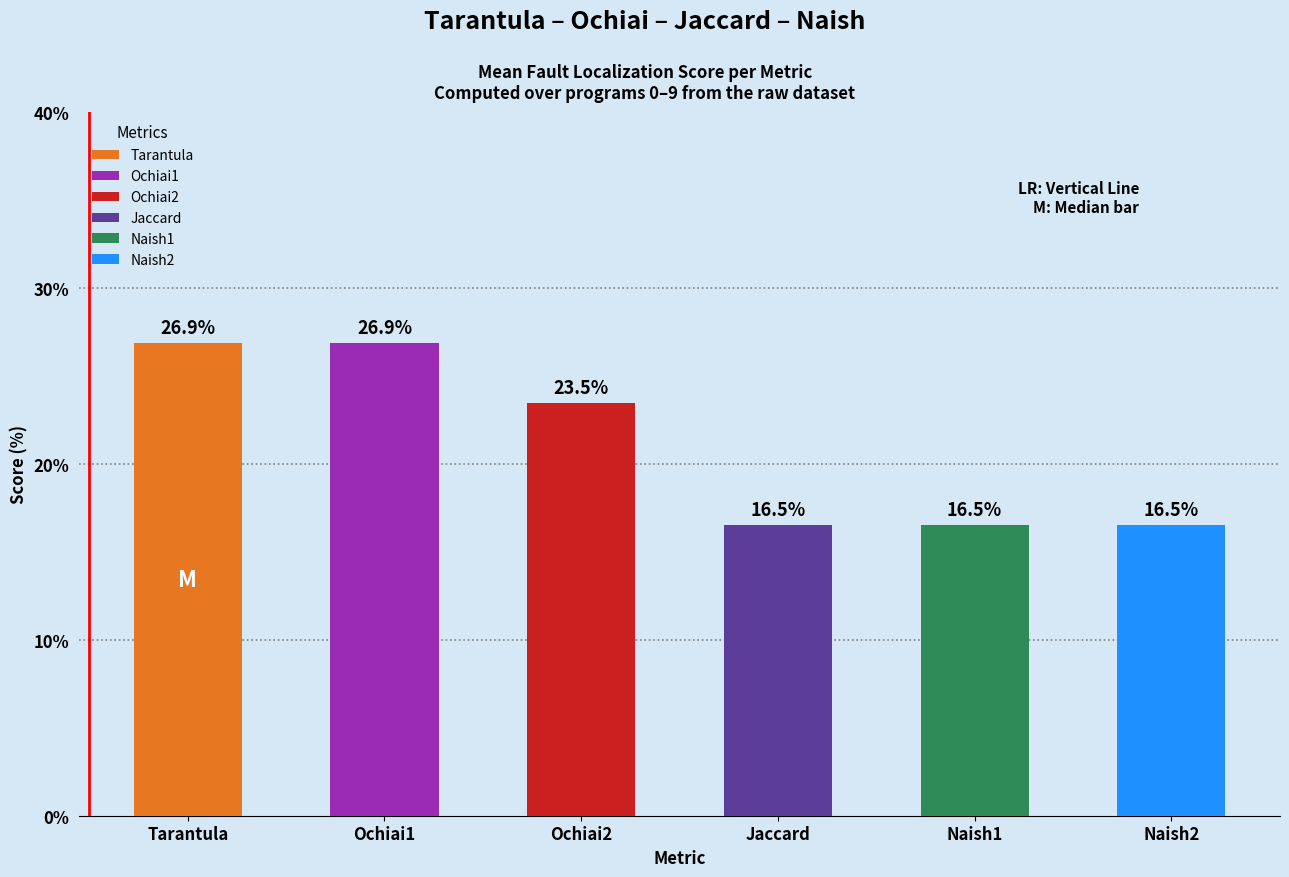

Which series changed the most between 4 and 6?

Ochiai2